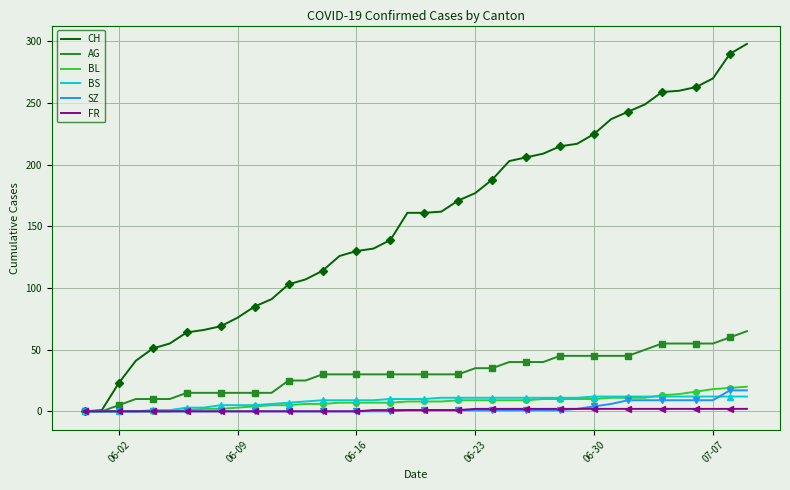

True or false: FR has more than 1 points higher than both neighbors.

False